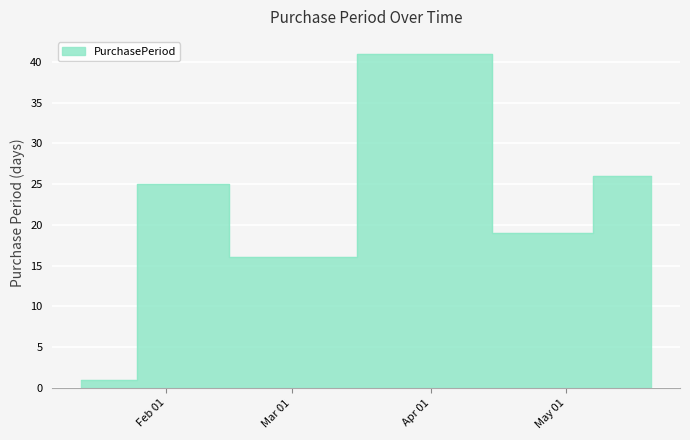

List the labels in order of value, largest first.

2017-04-05, 2017-05-20, 2017-02-07, 2017-04-24, 2017-02-23, 2017-01-13